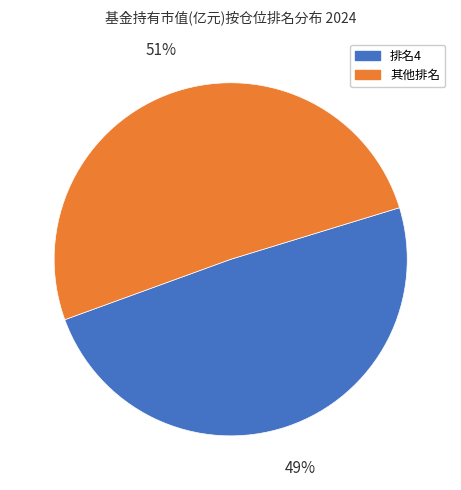

Count the number of slices in the pie.

2